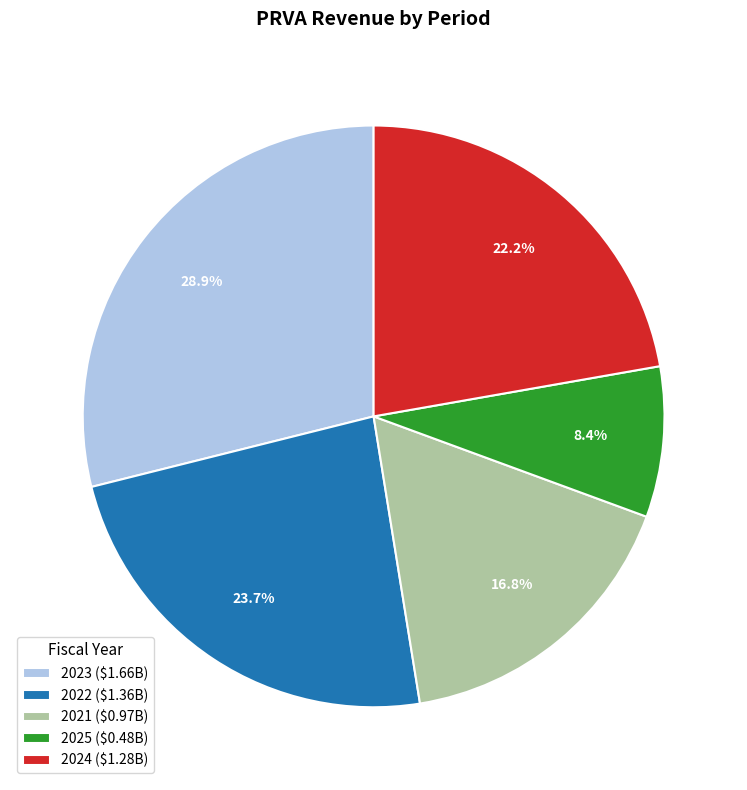

Which category has the smallest portion of the pie?

2025 ($0.48B)